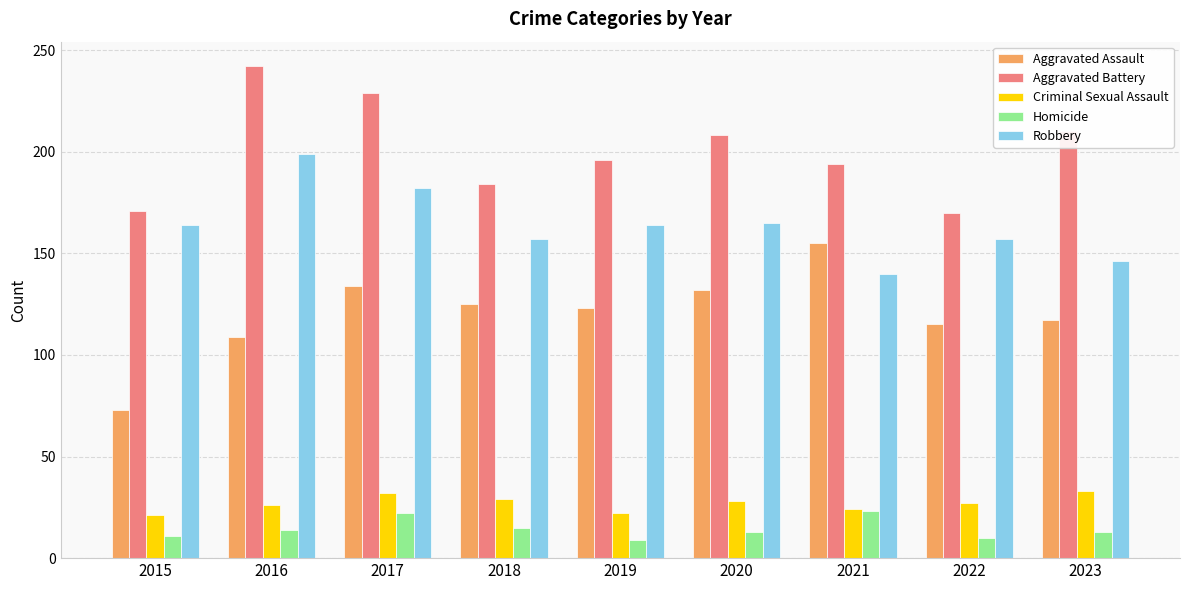

Count the number of data series in this chart.

5